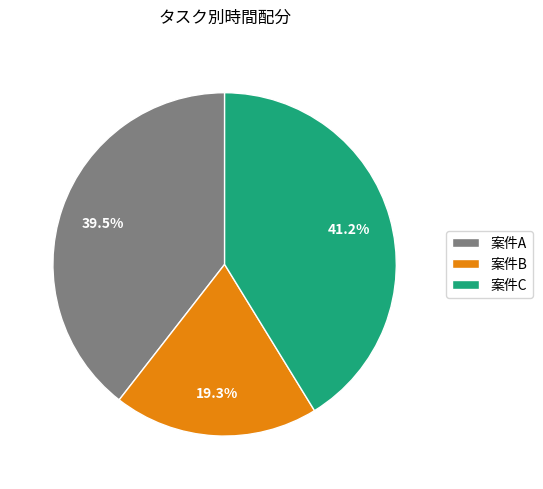

Count the number of slices in the pie.

3